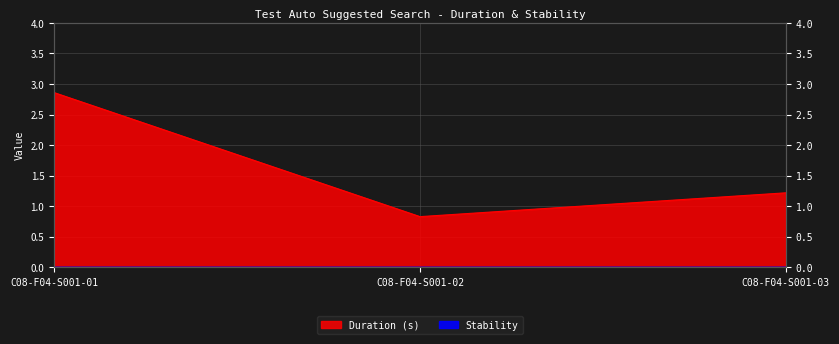

Count the values in the range 0 to 2.

2